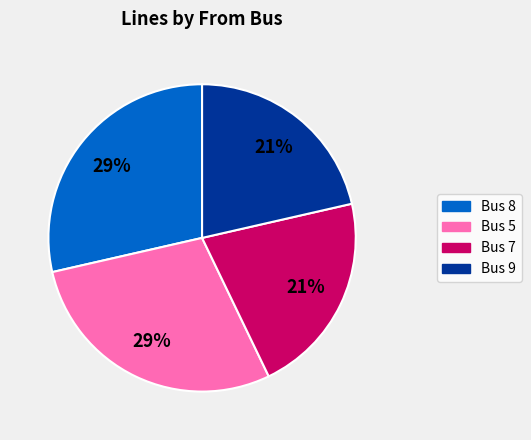

Is Bus 7 the majority of the pie?

No